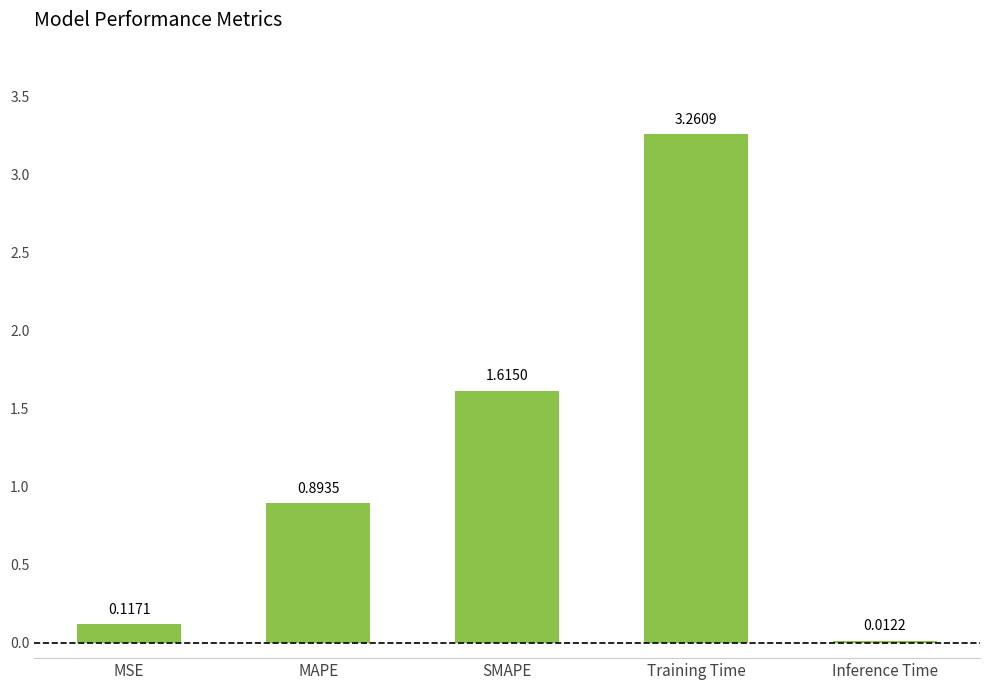

Approximately how many times larger is the value at MAPE compared to SMAPE?

0.6